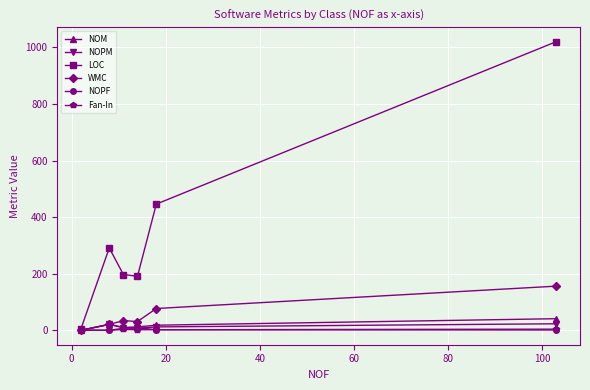

How many lines are shown in the chart?

6